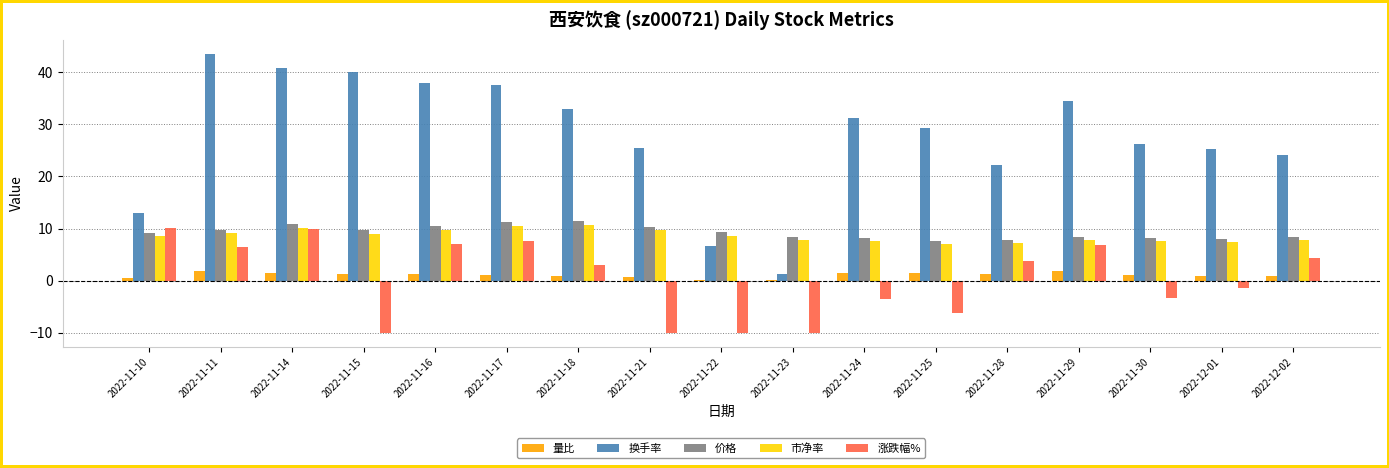

What is the greatest value displayed?

43.6